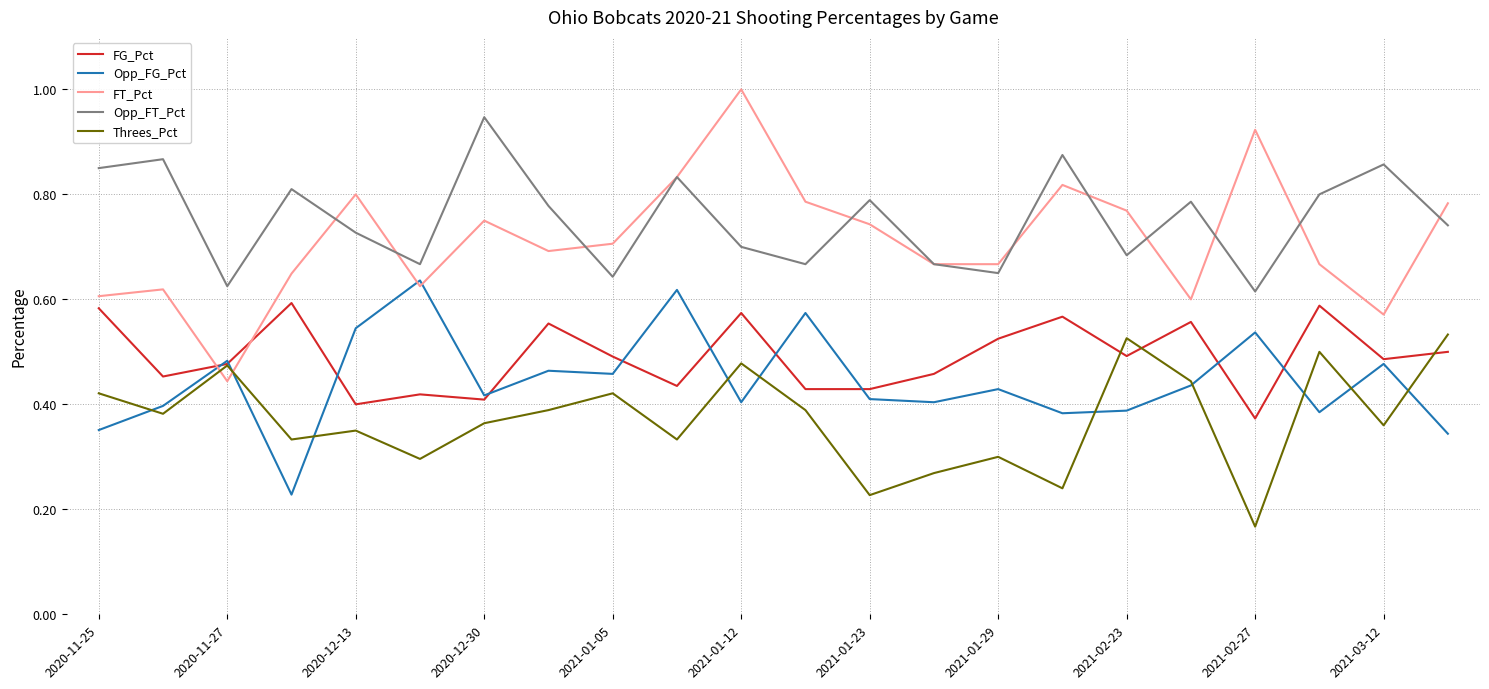

What is the greatest value displayed?

1.0